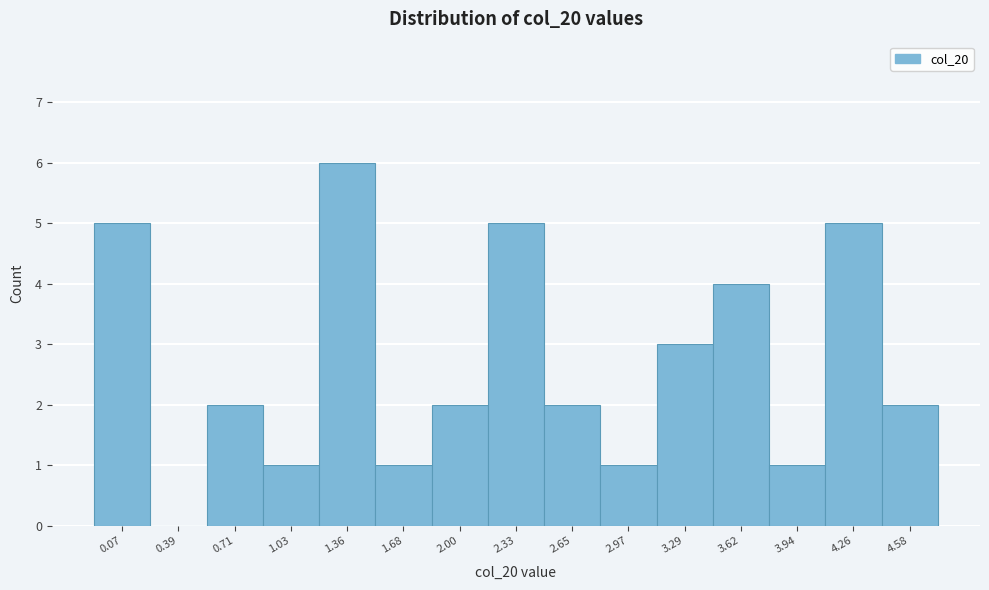

Reading left to right, what are all the values shown in this chart?

0.07=5	0.39=0	0.71=2	1.03=1	1.36=6	1.68=1	2.00=2	2.33=5	2.65=2	2.97=1	3.29=3	3.62=4	3.94=1	4.26=5	4.58=2